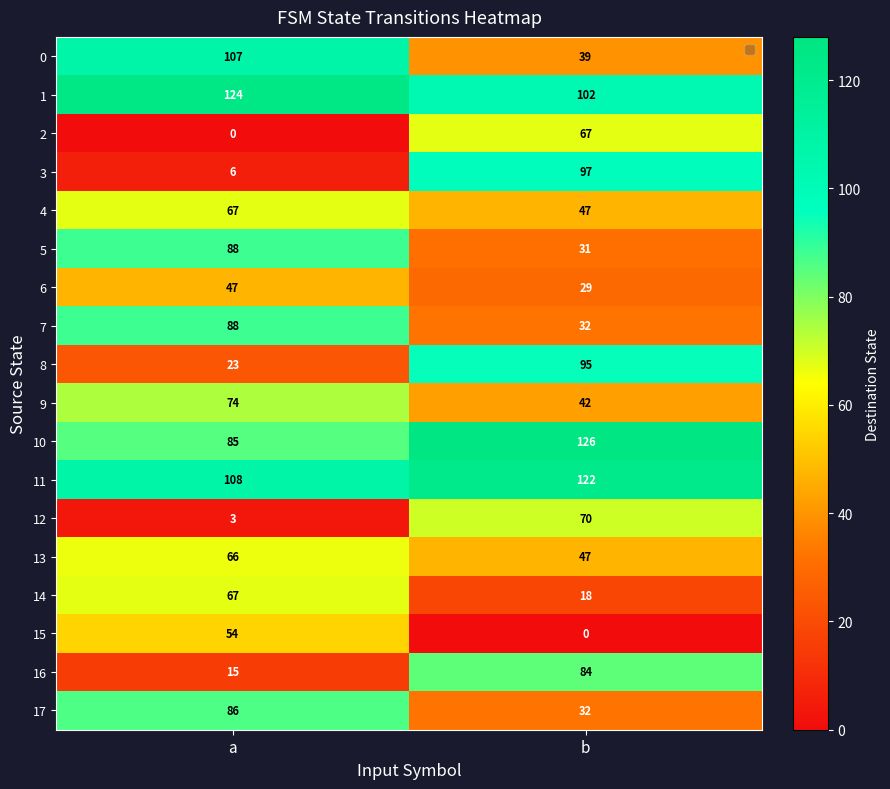

Which series changed the most between a and b?

3